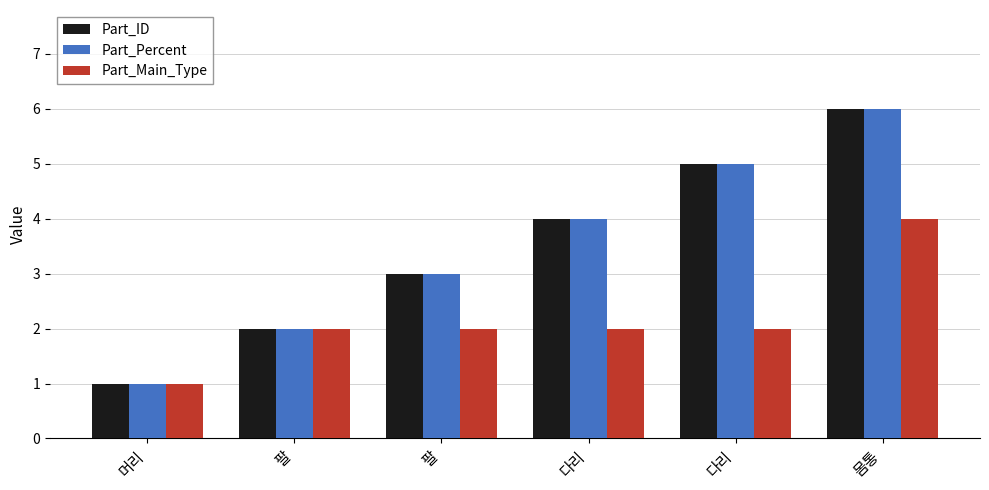

How many bars are there in total?

18